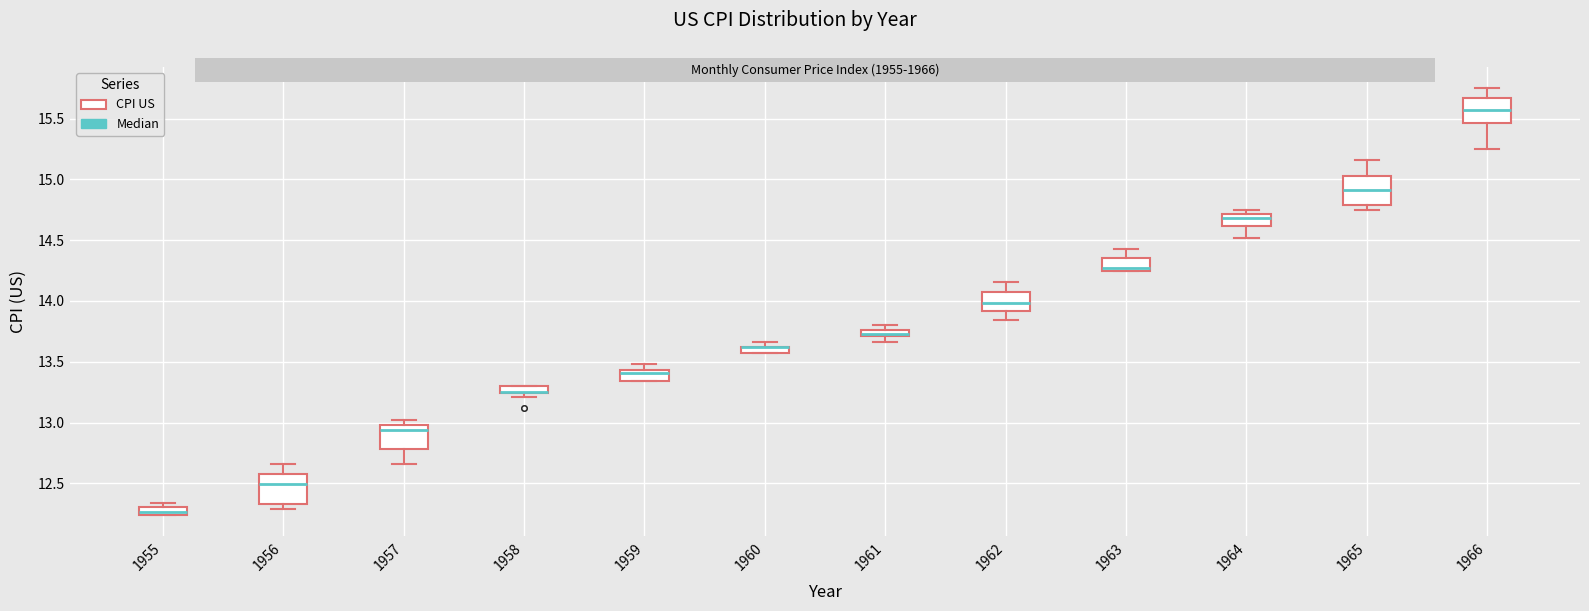

Where is the lower edge of the box at x = 1958 on the y-axis? The values are not printed on the chart, so give them approximately, as read against the axis.

13.25